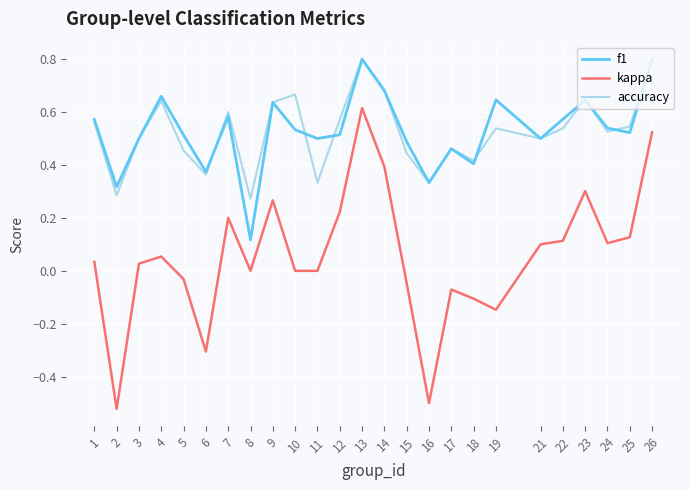

Where is accuracy nearest to the value 0?

8